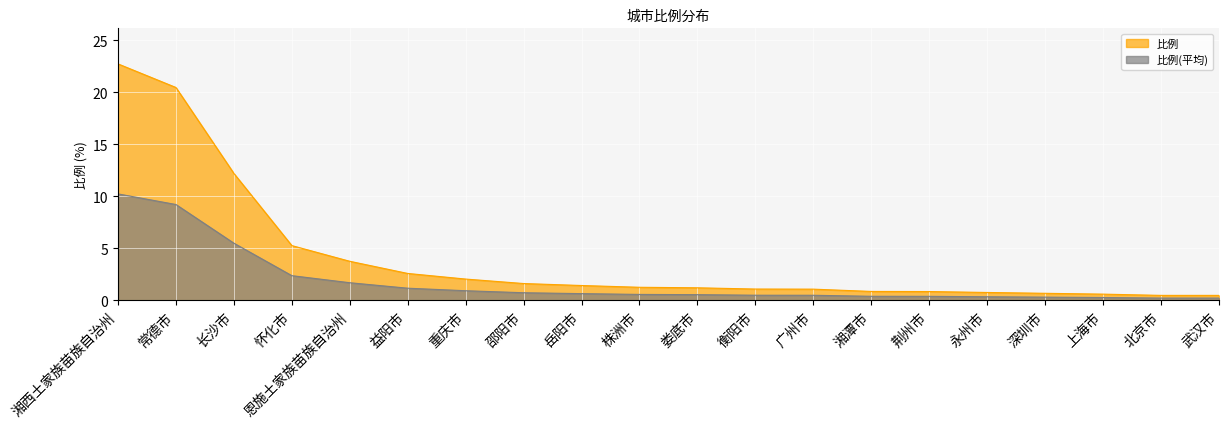

Rank the categories by value from lowest to highest.

北京市, 武汉市, 上海市, 深圳市, 永州市, 荆州市, 湘潭市, 广州市, 衡阳市, 娄底市, 株洲市, 岳阳市, 邵阳市, 重庆市, 益阳市, 恩施土家族苗族自治州, 怀化市, 长沙市, 常德市, 湘西土家族苗族自治州